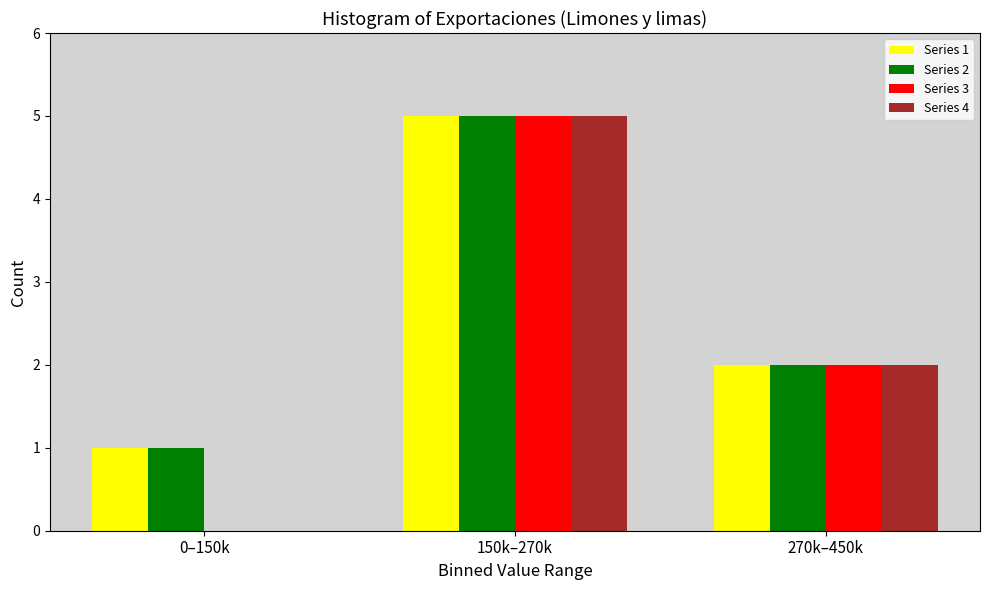

Reading left to right, what are all the values shown in this chart?

Series 1: 0–150k=1	150k–270k=5	270k–450k=2
Series 2: 0–150k=1	150k–270k=5	270k–450k=2
Series 3: 0–150k=0	150k–270k=5	270k–450k=2
Series 4: 0–150k=0	150k–270k=5	270k–450k=2